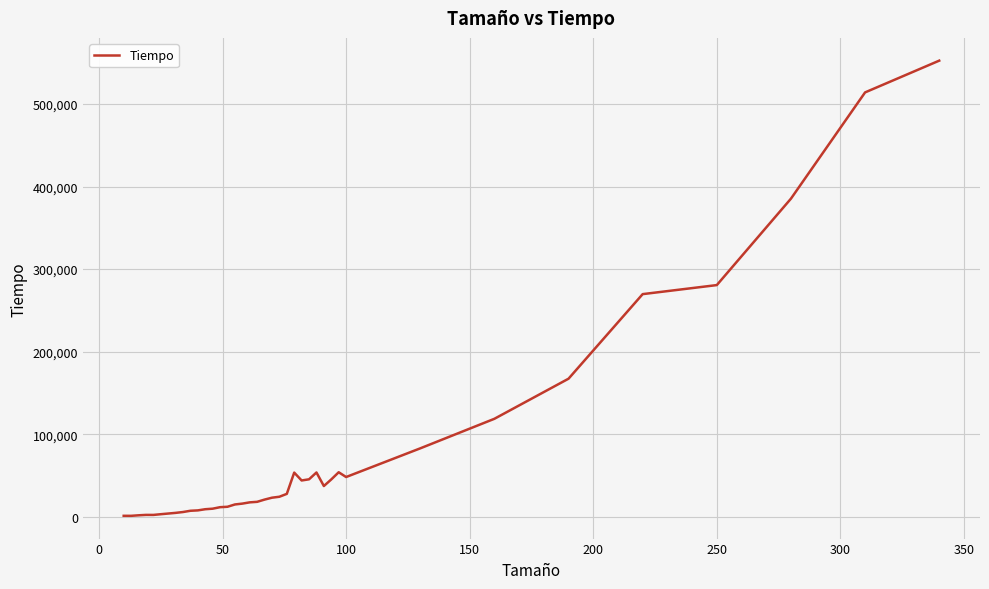

How many lines are shown in the chart?

1